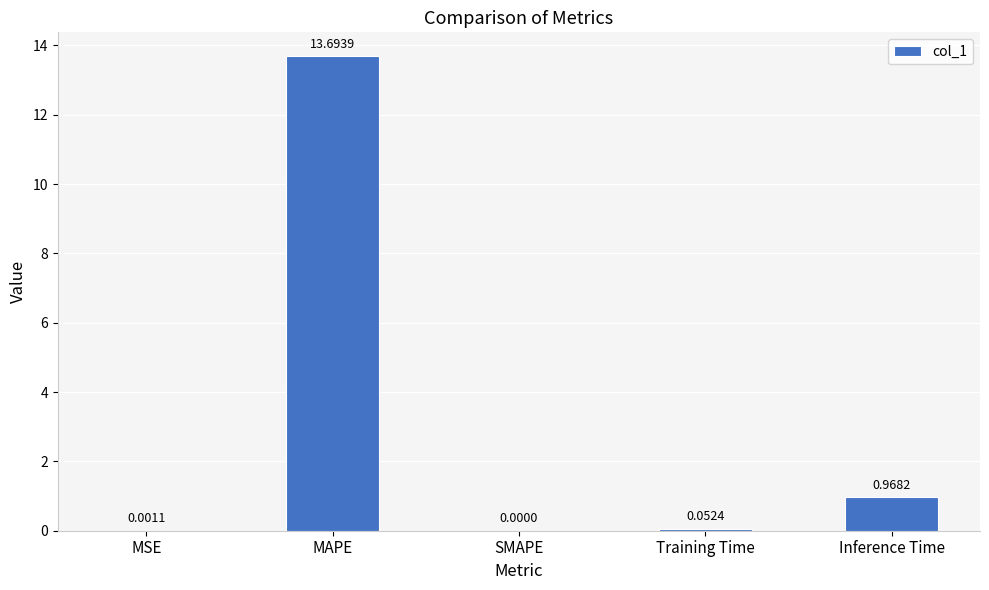

What is the sum of the values at MAPE and SMAPE?

13.7